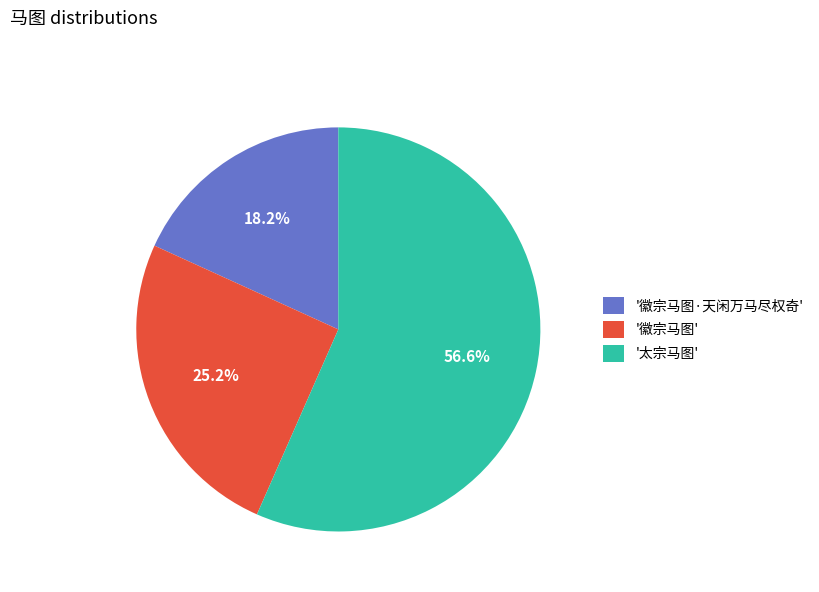

Combined, what portion of the pie is '太宗马图' and '徽宗马图·天闲万马尽权奇'?

74.8%